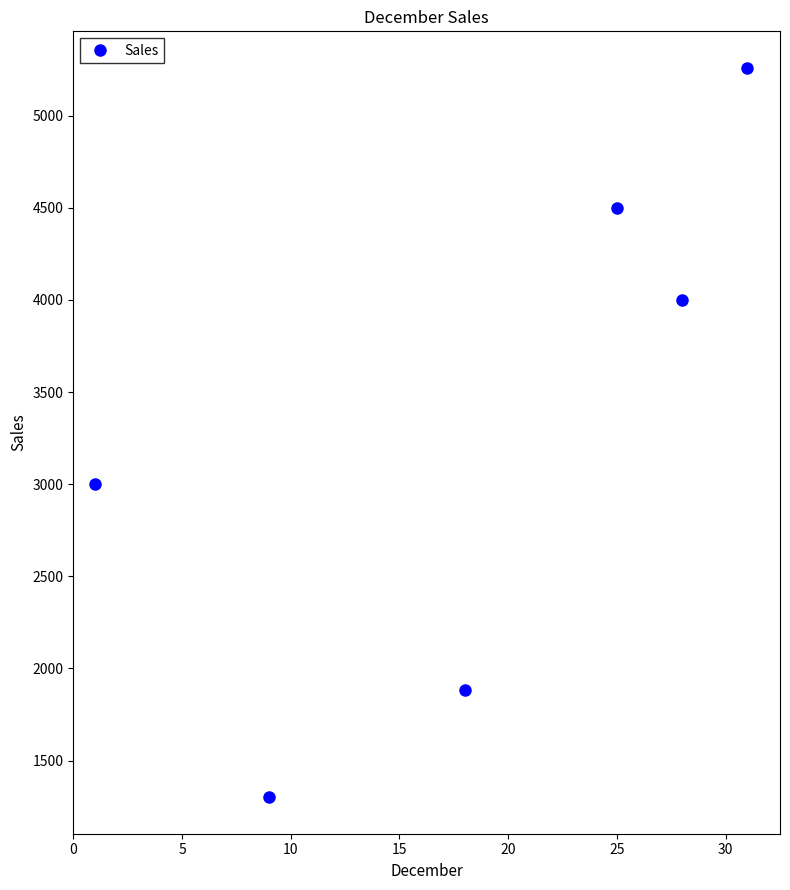

How many points are lower than both their immediate neighbors (excluding endpoints)?

2